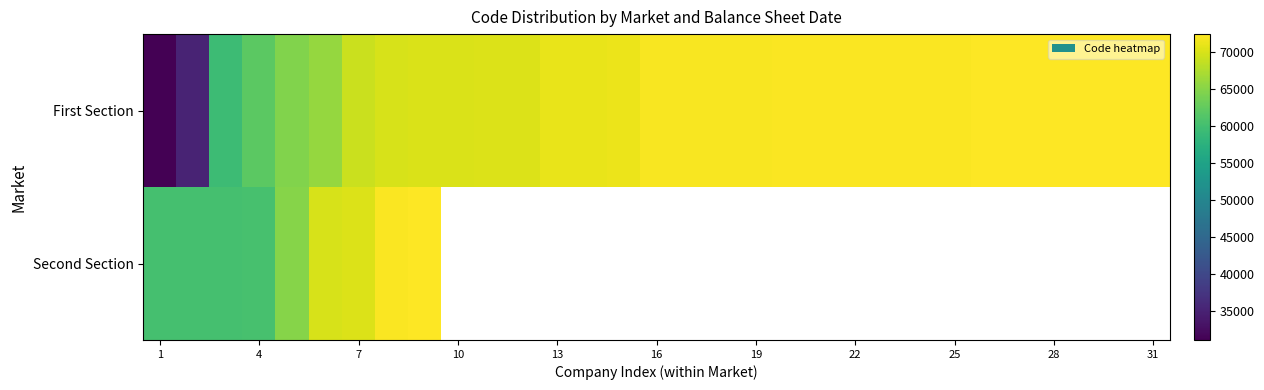

What is the lowest value of the Second Section series?

60160.0